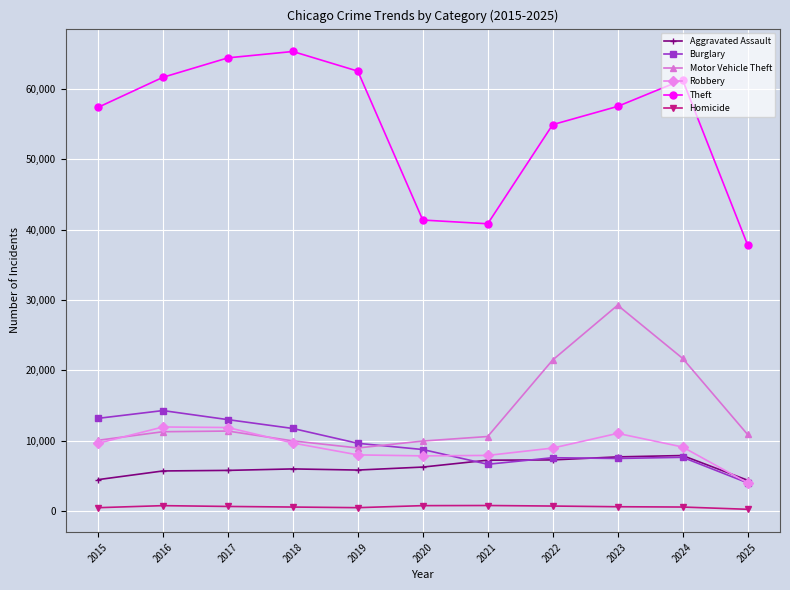

How many data points does each series have?

11